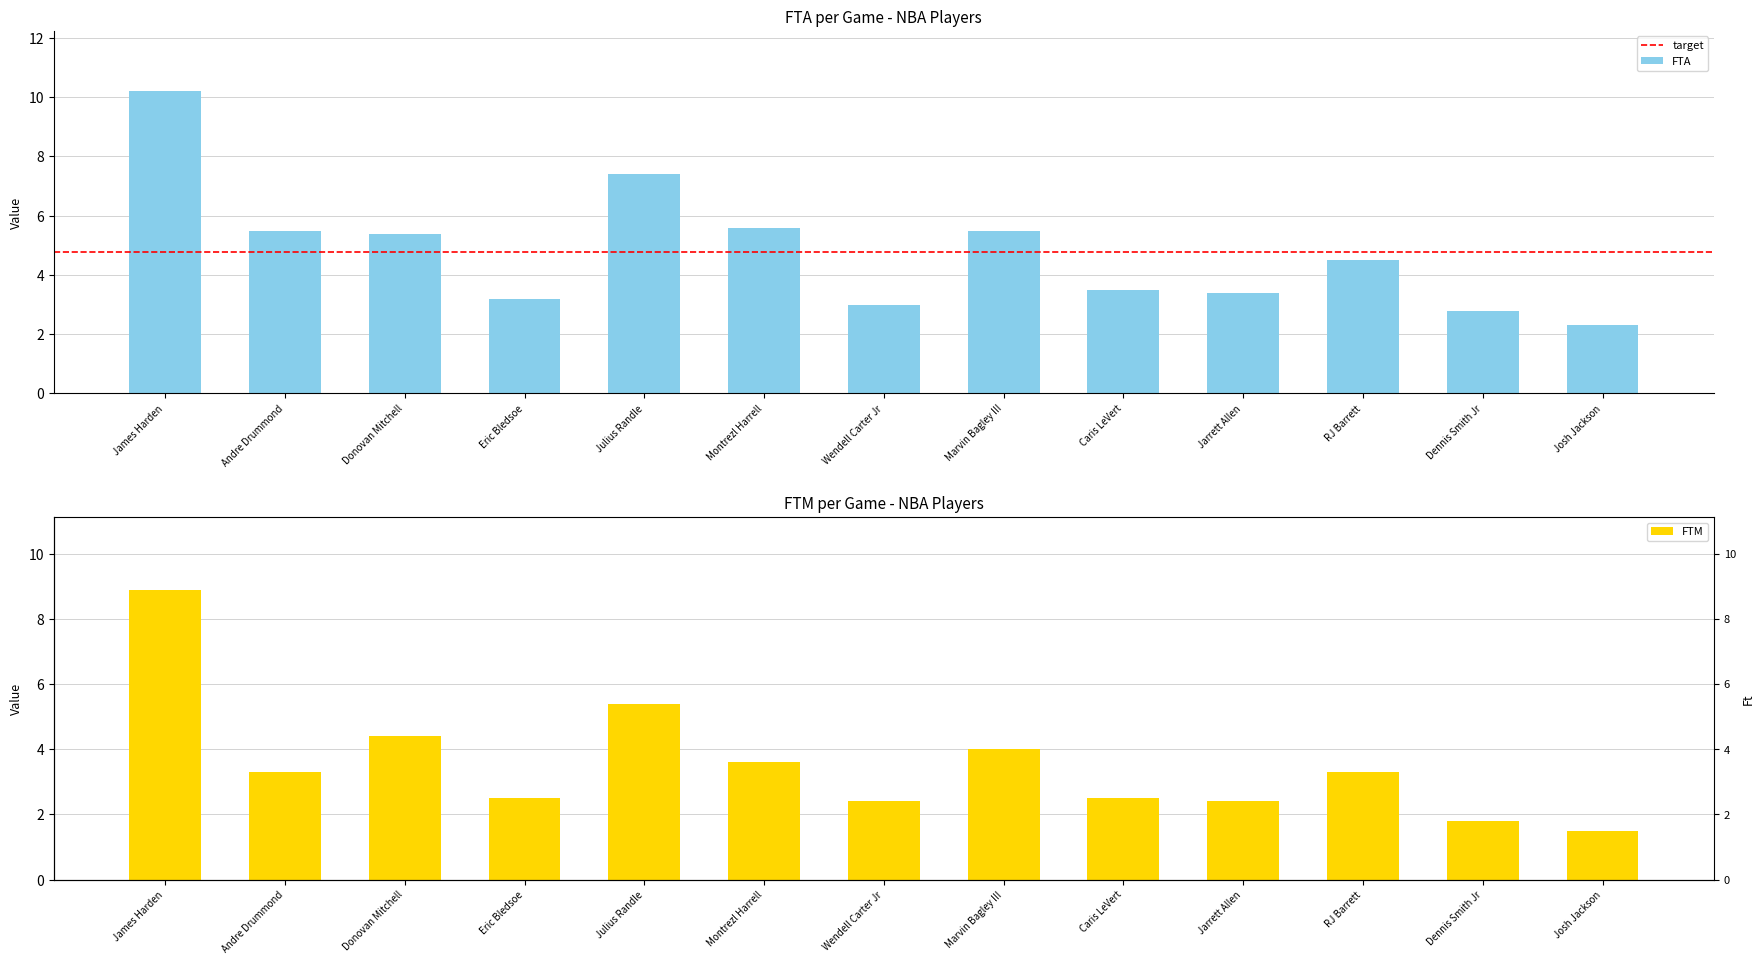

At how many categories does at least one series exceed 3?

10